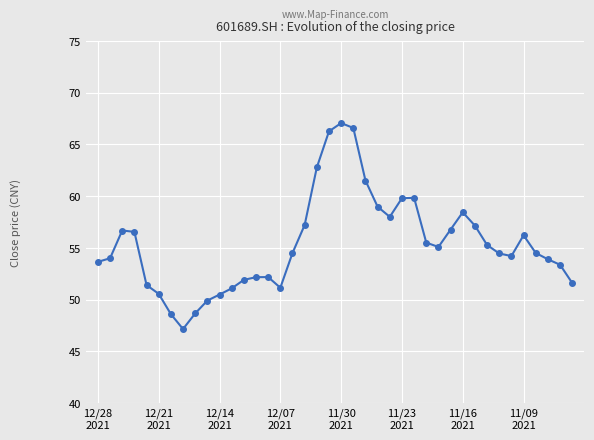

What is the difference between the maximum and minimum values?

19.9